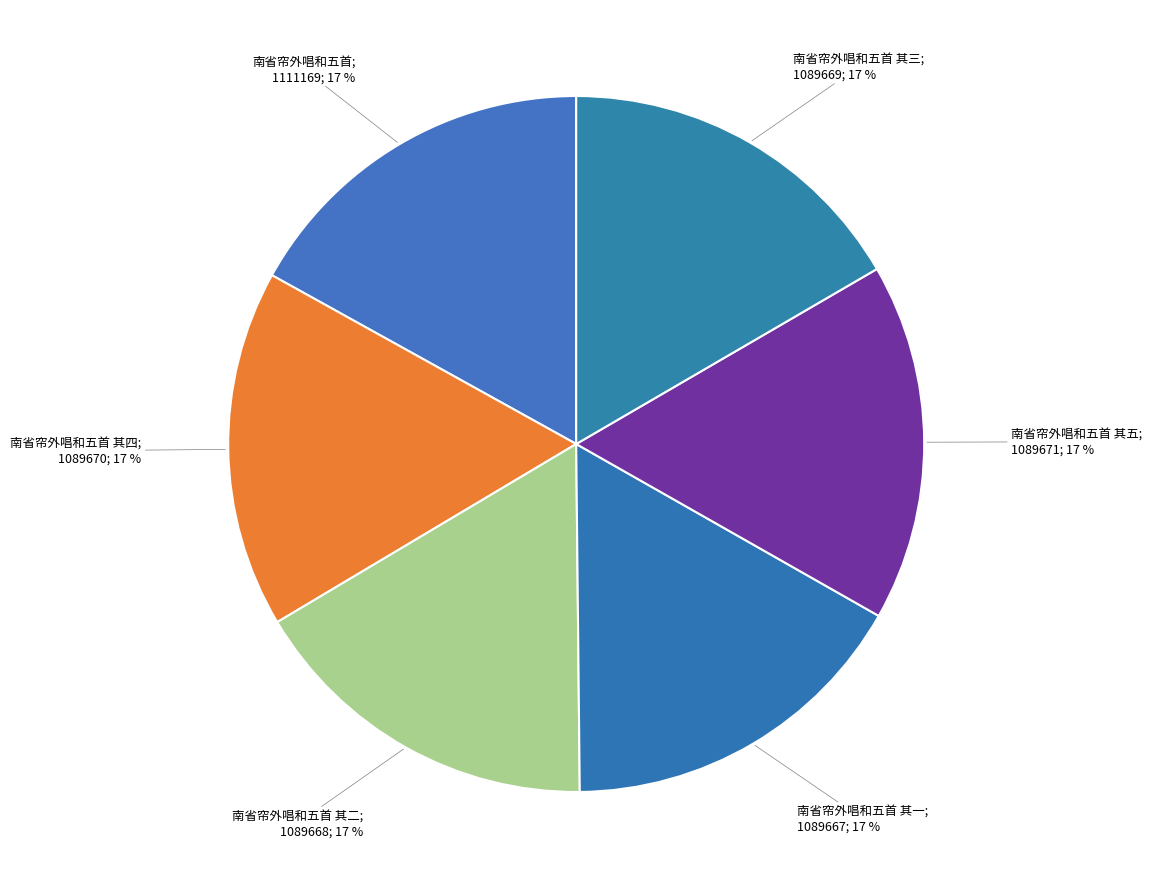

Approximately how many times larger is the value at 南省帘外唱和五首; 1111169; 17 % compared to 南省帘外唱和五首 其三; 1089669; 17 %?

1.0